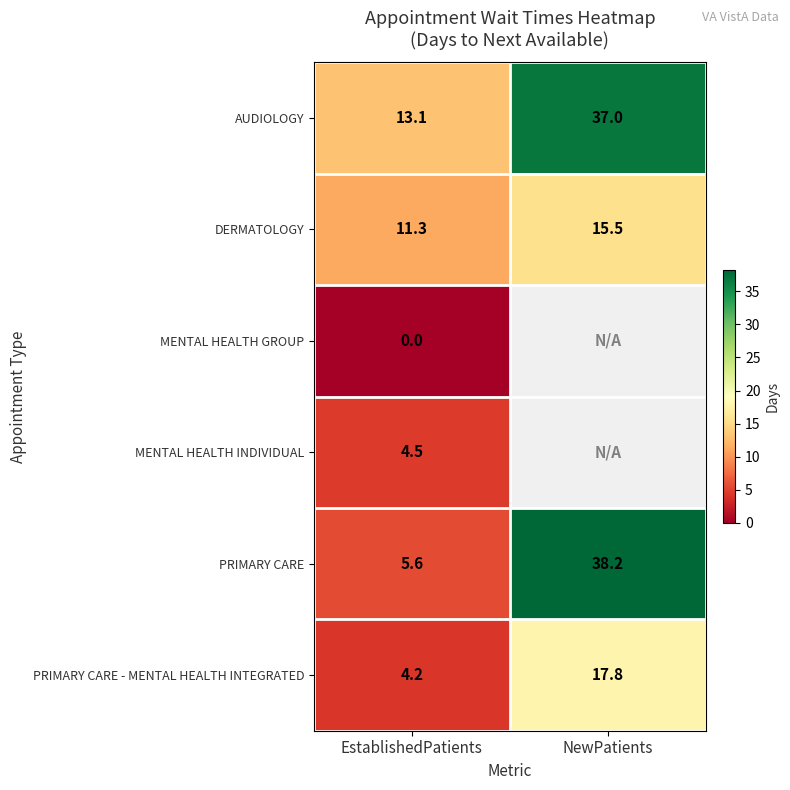

The PRIMARY CARE - MENTAL HEALTH INTEGRATED series shows 24.4 at NewPatients. True or false?

False